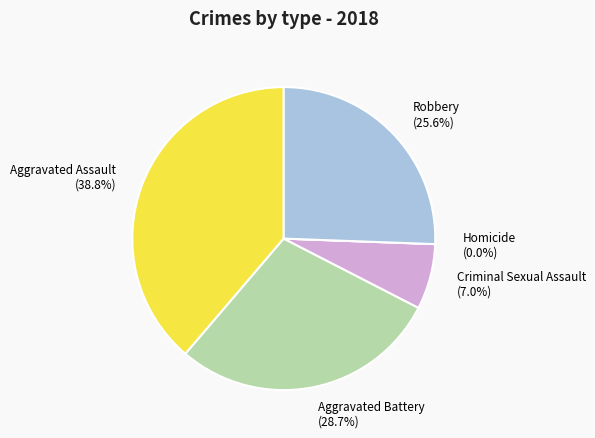

Do Aggravated Battery and Criminal Sexual Assault together represent more than half of the pie?

No